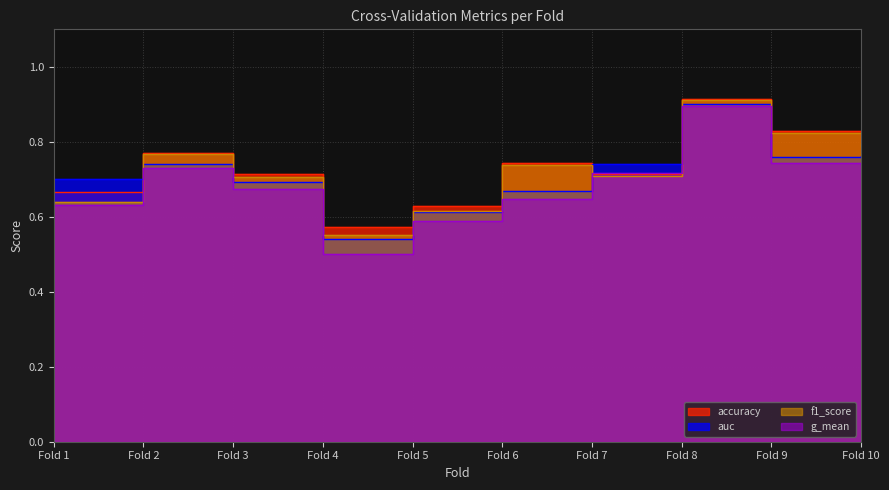

Reading left to right, list all the values displayed in this chart.

accuracy: 0.7	0.8	0.7	0.6	0.6	0.7	0.7	0.9	0.8	0.8
auc: 0.7	0.7	0.7	0.5	0.6	0.7	0.7	0.9	0.8	0.8
f1_score: 0.6	0.8	0.7	0.6	0.6	0.7	0.7	0.9	0.8	0.8
g_mean: 0.6	0.7	0.7	0.5	0.6	0.6	0.7	0.9	0.7	0.7